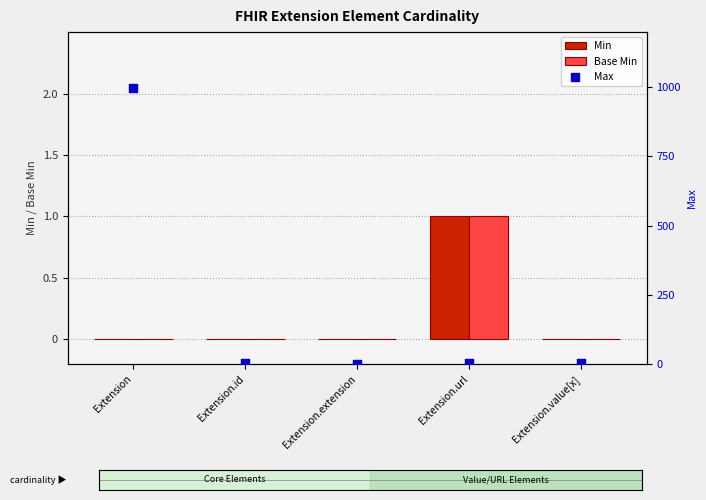

Which series has the widest spread of Y values?

Max